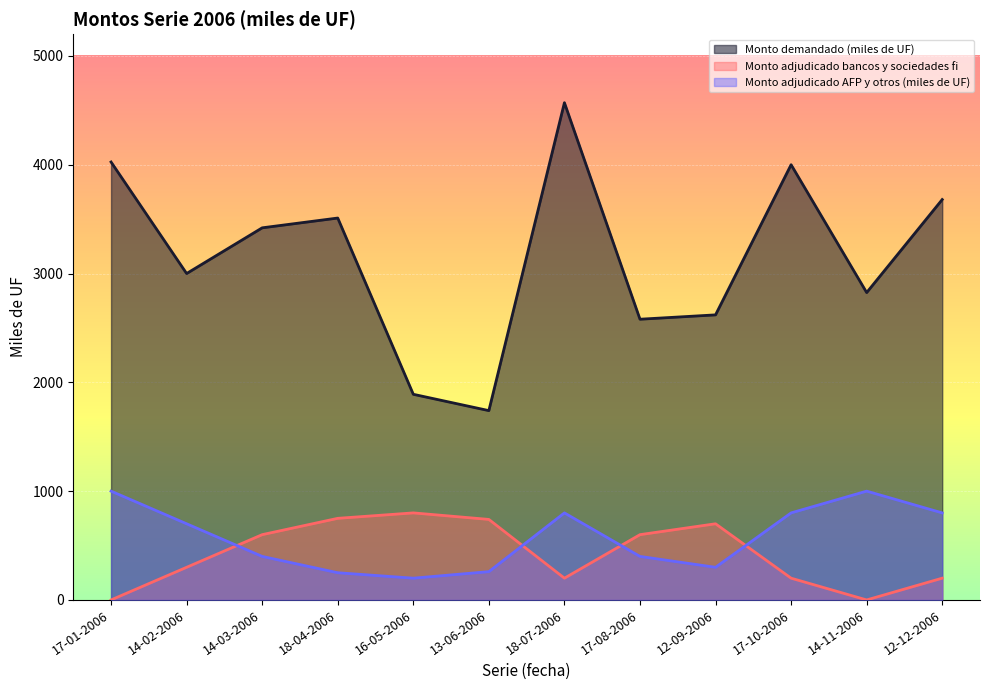

List the labels in order of Monto adjudicado bancos y sociedades fi value, largest first.

16-05-2006, 18-04-2006, 13-06-2006, 12-09-2006, 14-03-2006, 17-08-2006, 14-02-2006, 18-07-2006, 17-10-2006, 12-12-2006, 17-01-2006, 14-11-2006